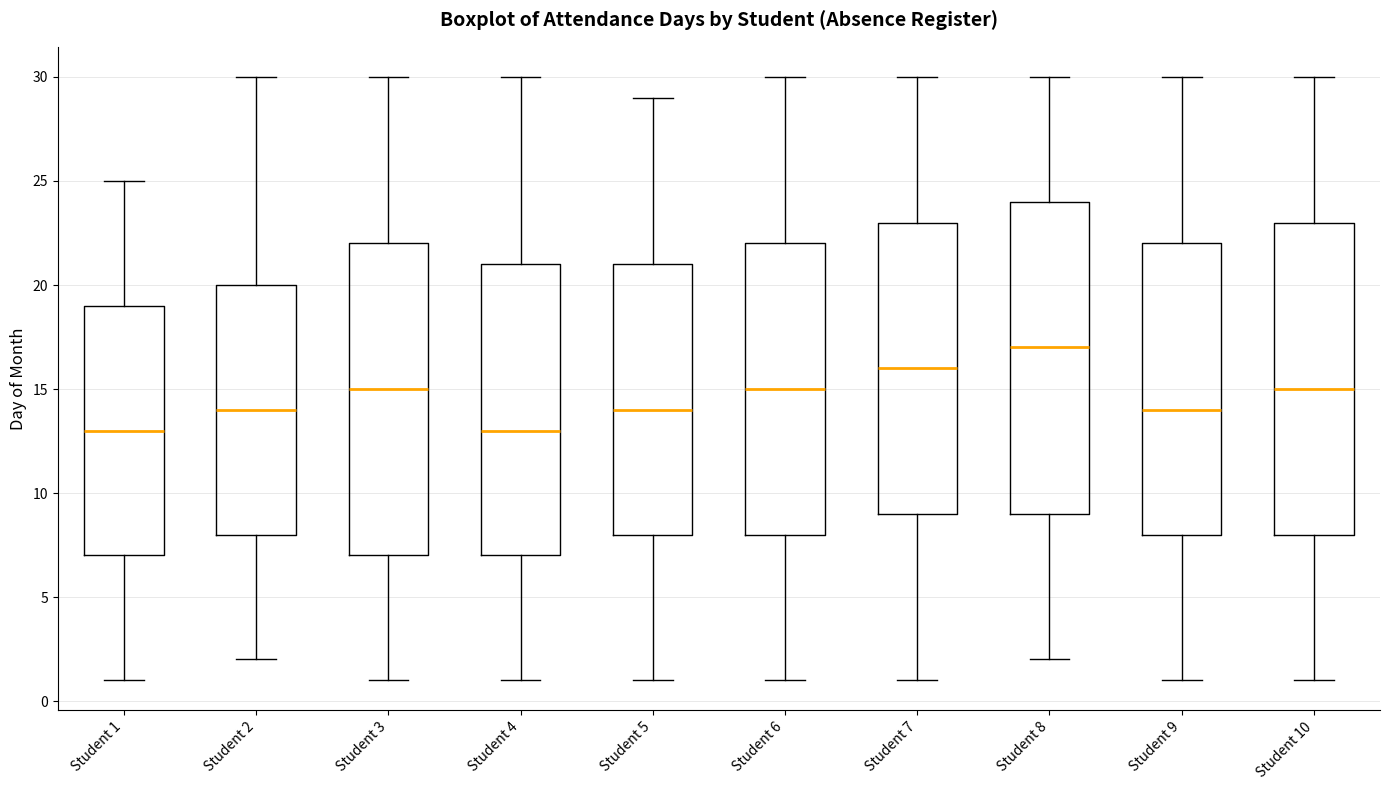

Where does the lower whisker of the box for Student 3 end on the y-axis? The values are not printed on the chart, so give them approximately, as read against the axis.

1